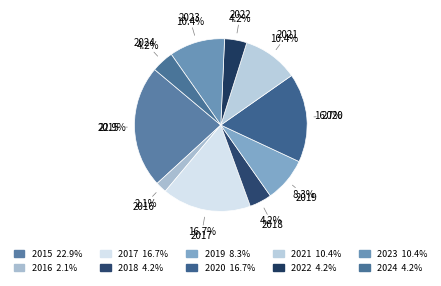

Do 2024 and 2020 together represent more than half of the pie?

No